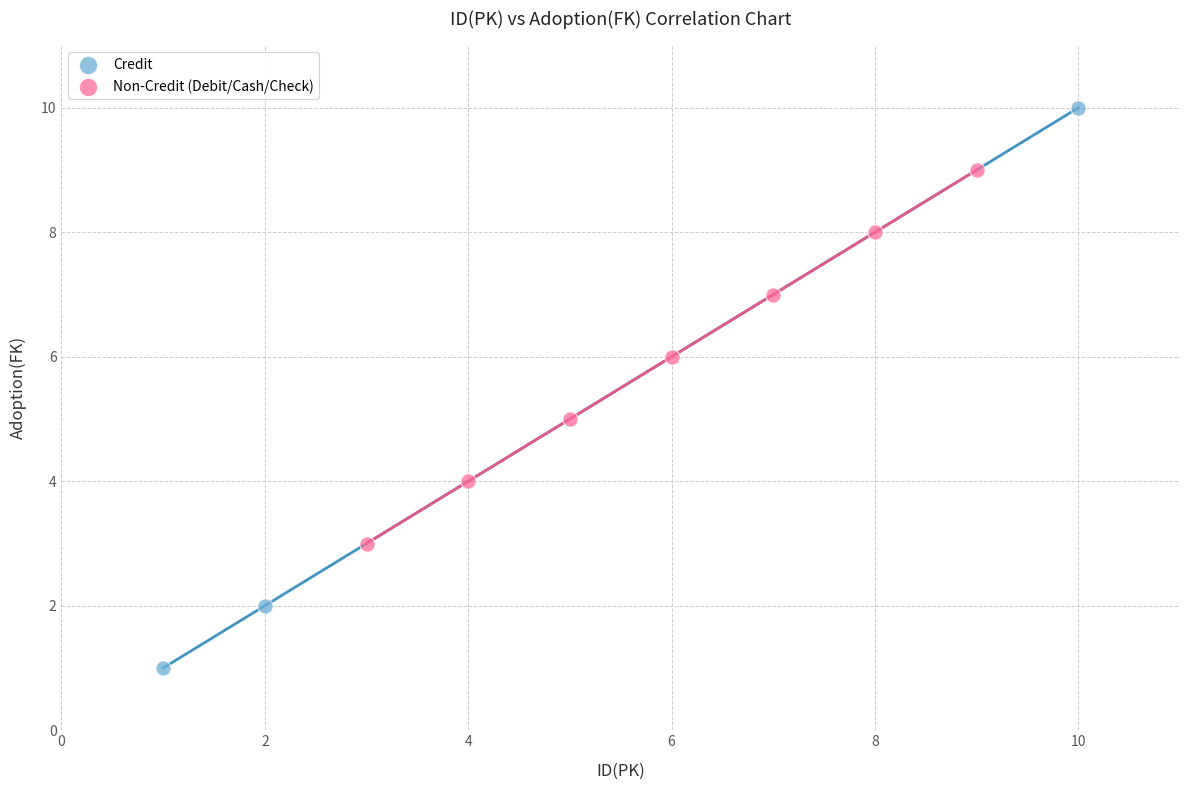

Which series contains the lowest Y value?

Credit